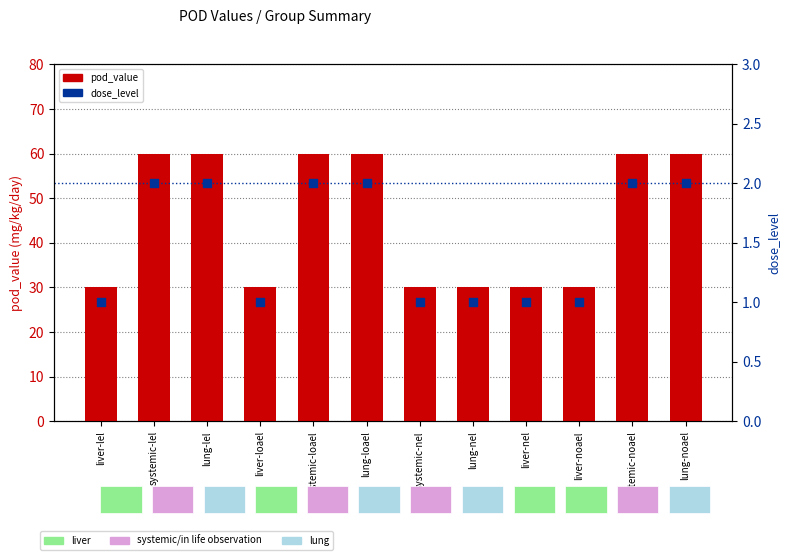

At how many categories does at least one series exceed 12?

12